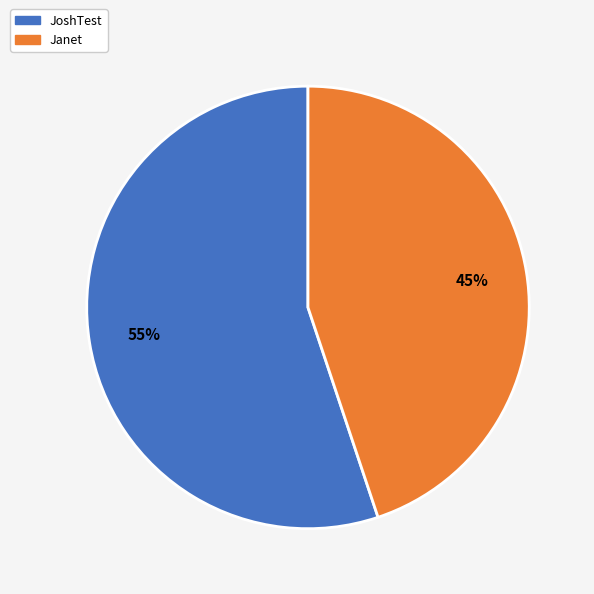

To the nearest percent, what is the difference between the Janet and JoshTest slice percentages?

10%